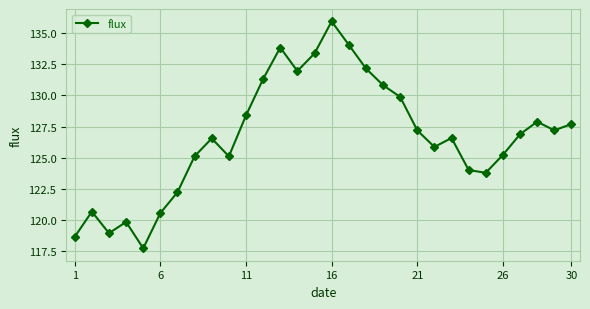

How many points are lower than both their immediate neighbors (excluding endpoints)?

7